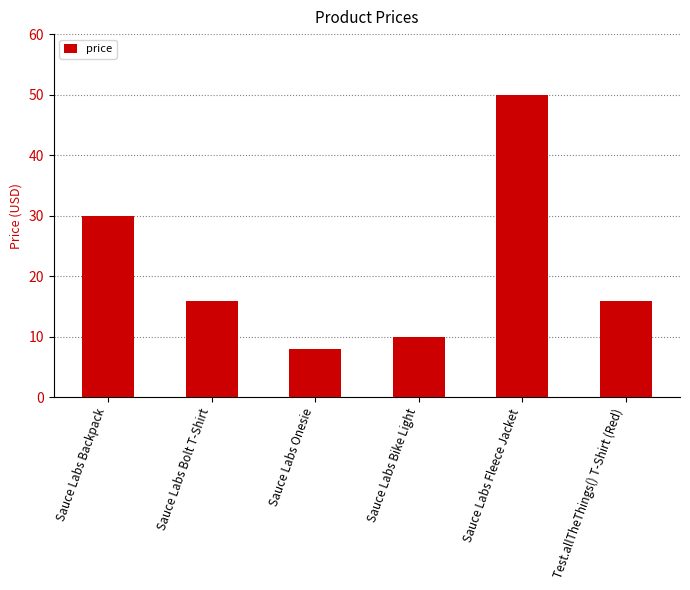

The chart shows a value of 50.0 at Sauce Labs Fleece Jacket. True or false?

True